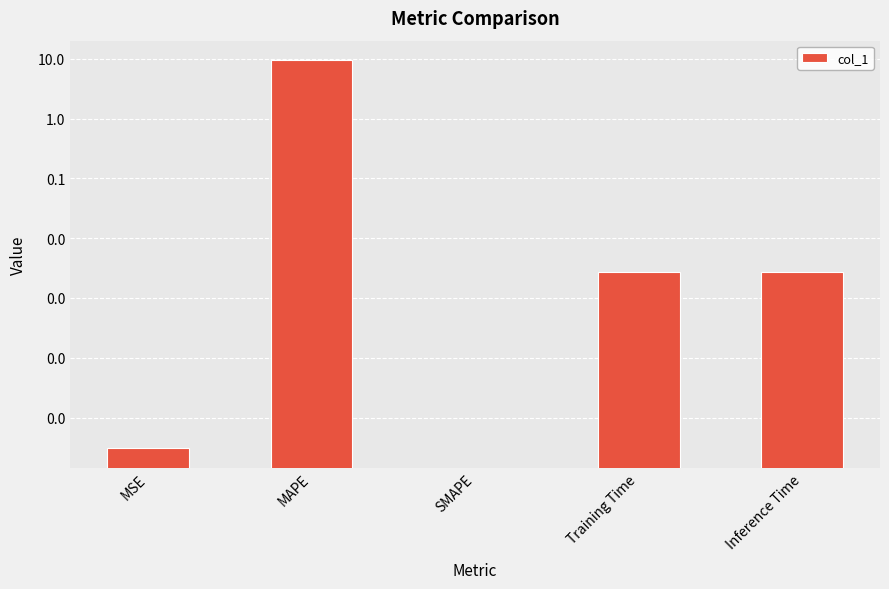

Is it true that the value at SMAPE is -4.9?

False